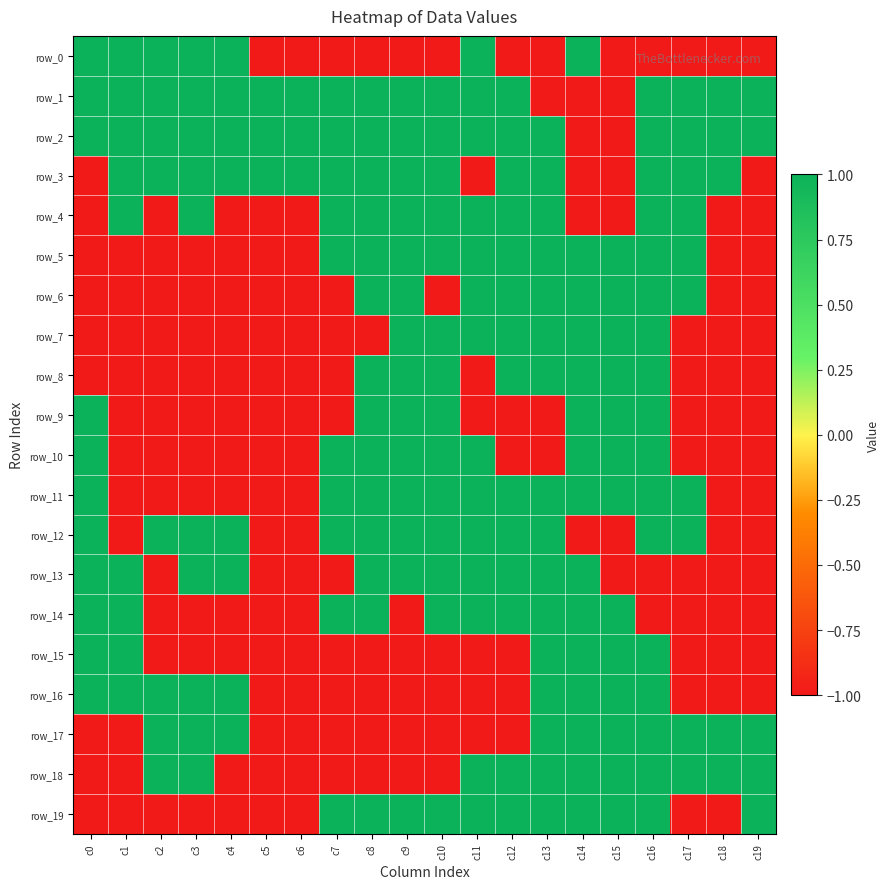

What is the minimum value for row_15?

-1